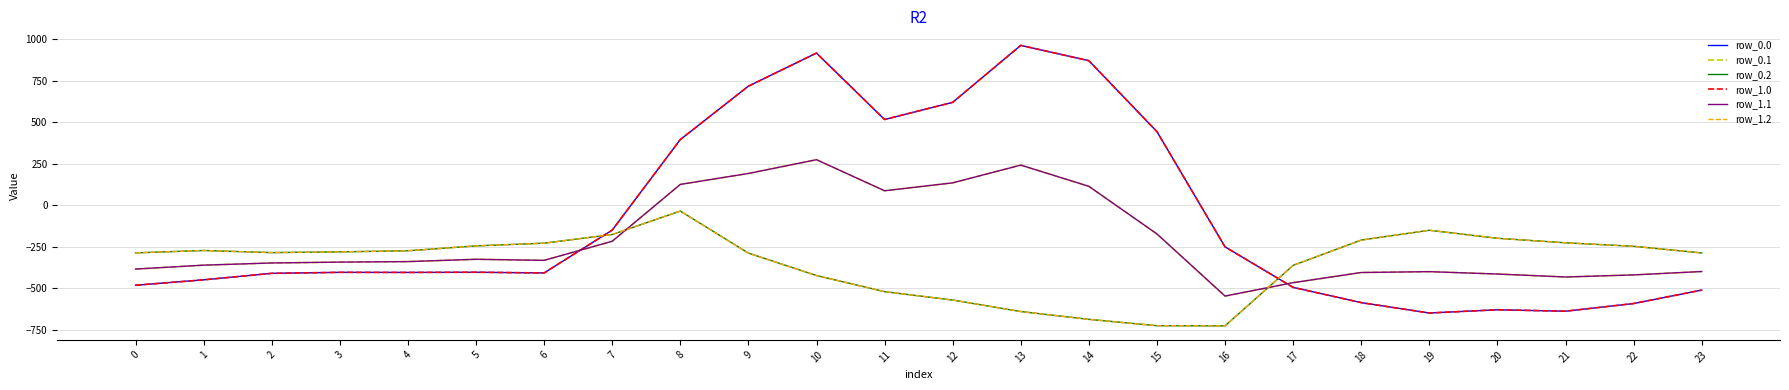

Does the chart display data point markers on the line(s)?

No